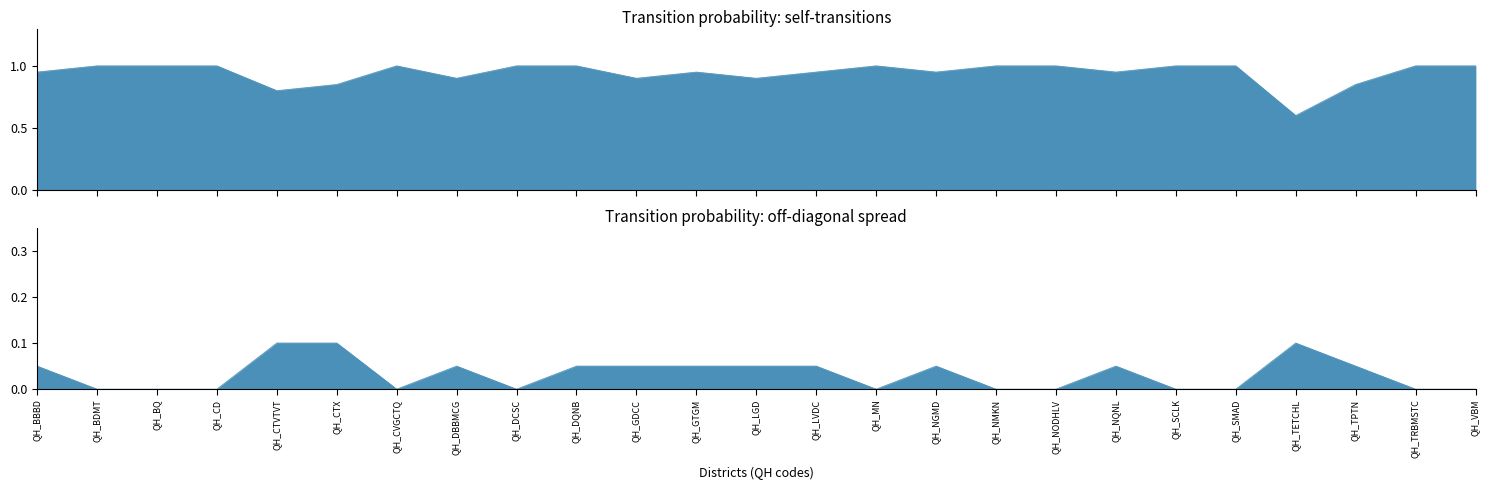

How many interior local valleys does the Off-diagonal max series have?

3